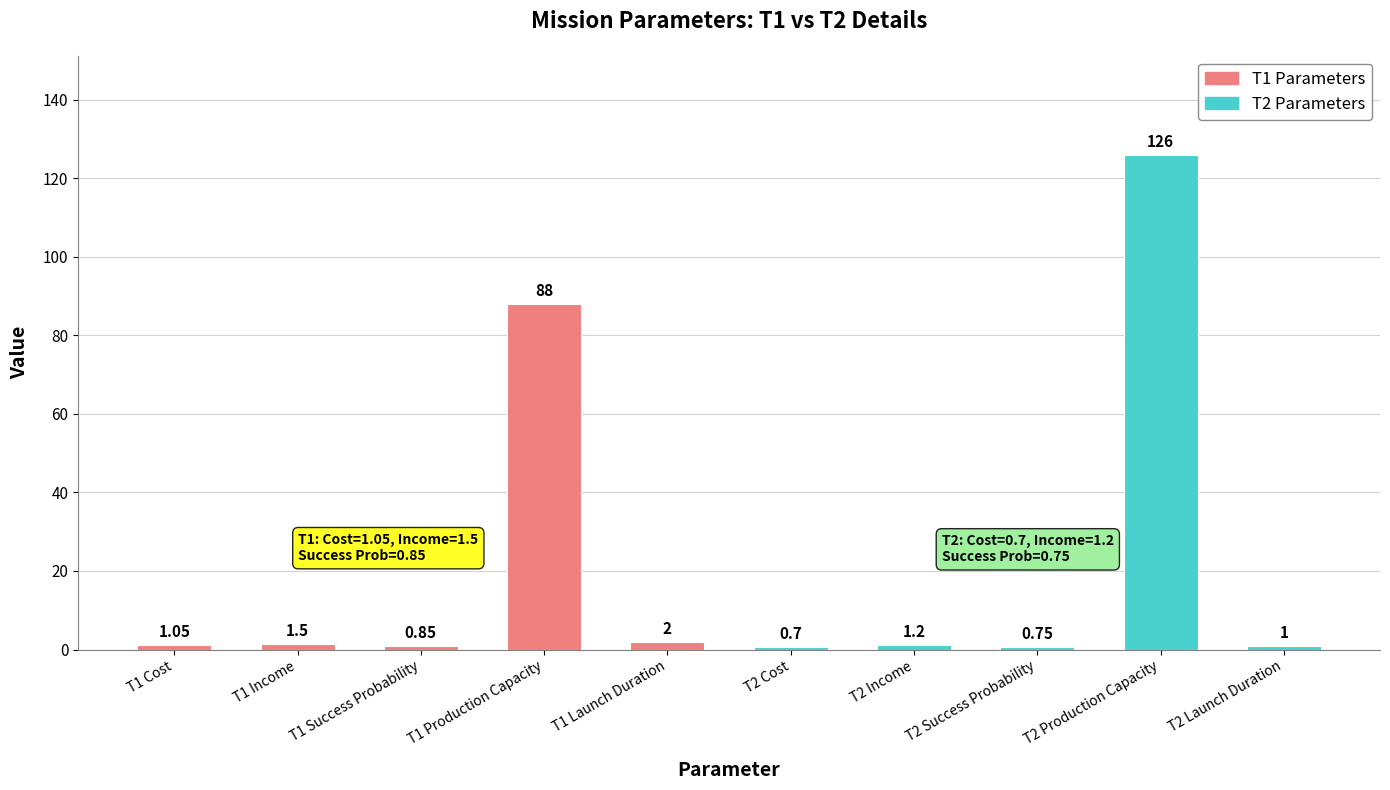

What position from the left is T2 Income?

7